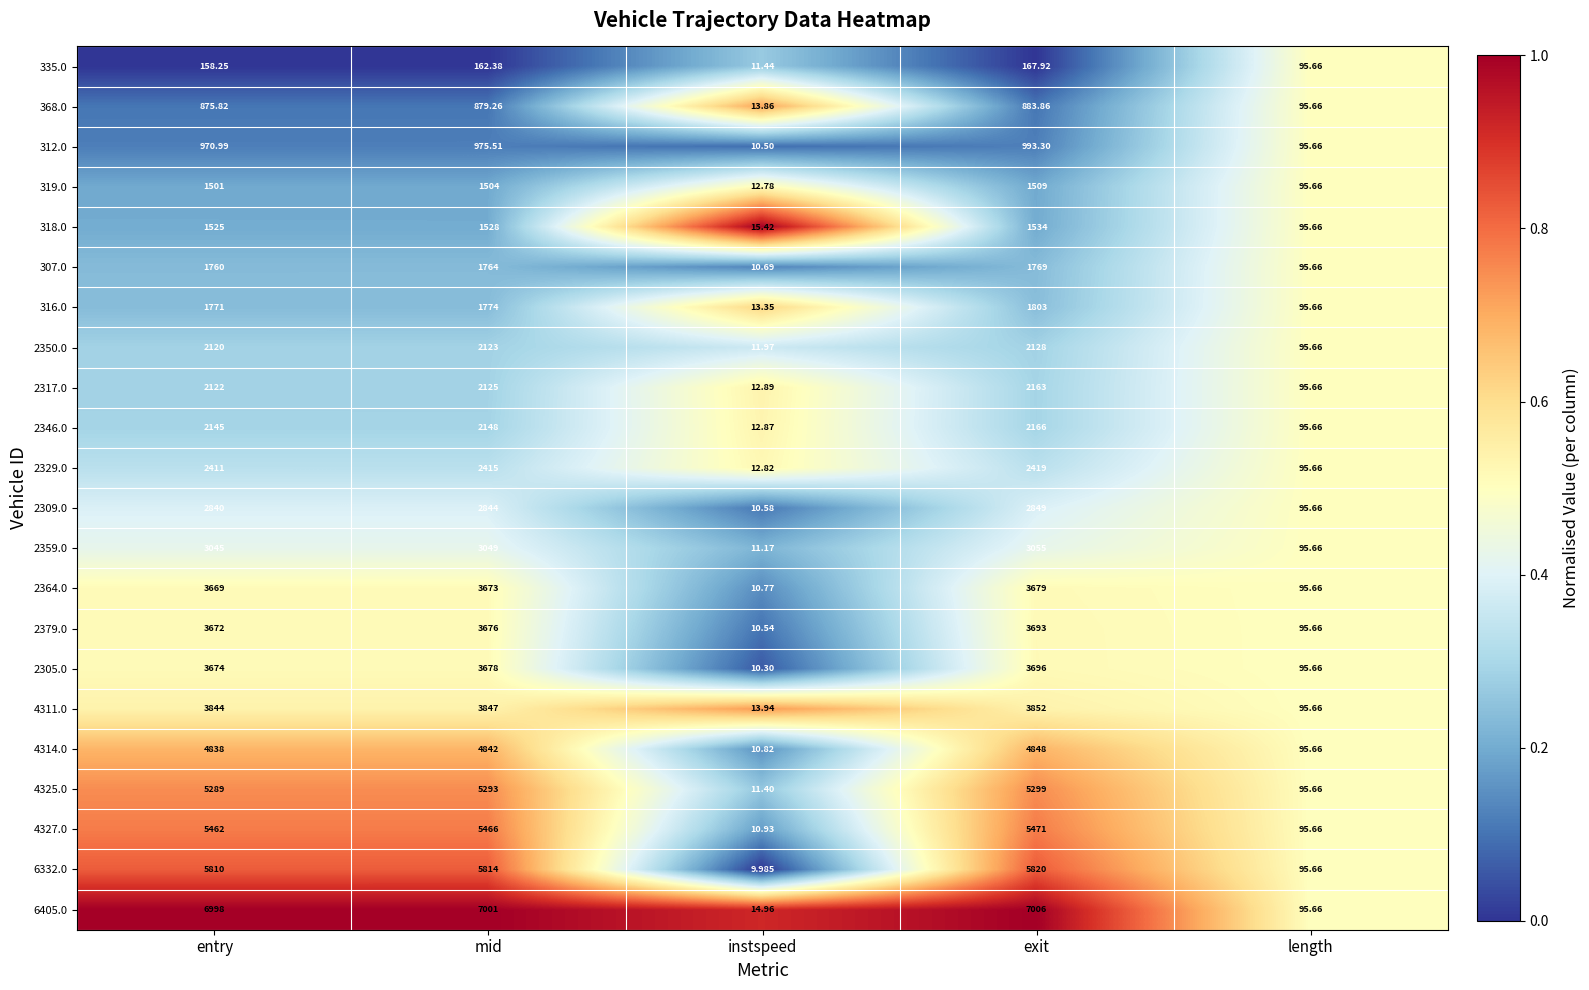

Is the value of 6405.0 at mid greater than the value of 4314.0 at instspeed?

Yes